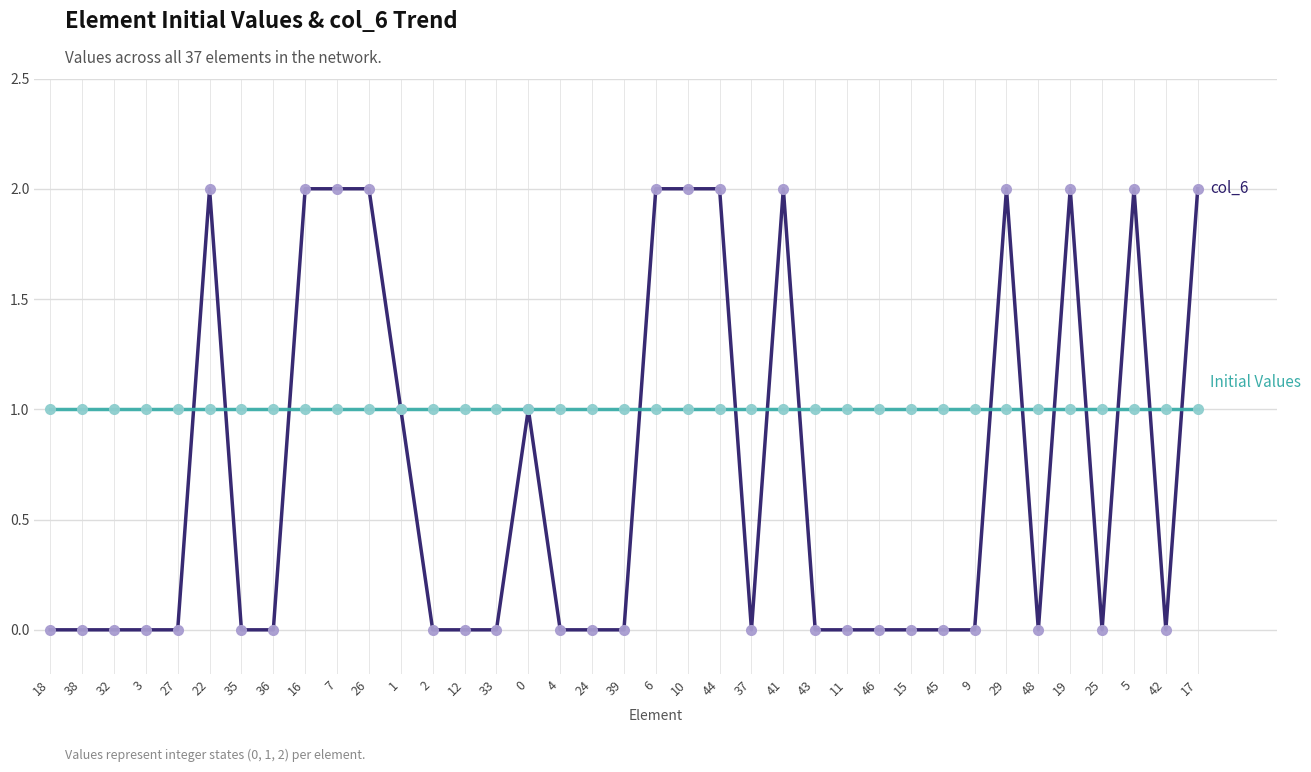

What is the total value across all series at 7?

3